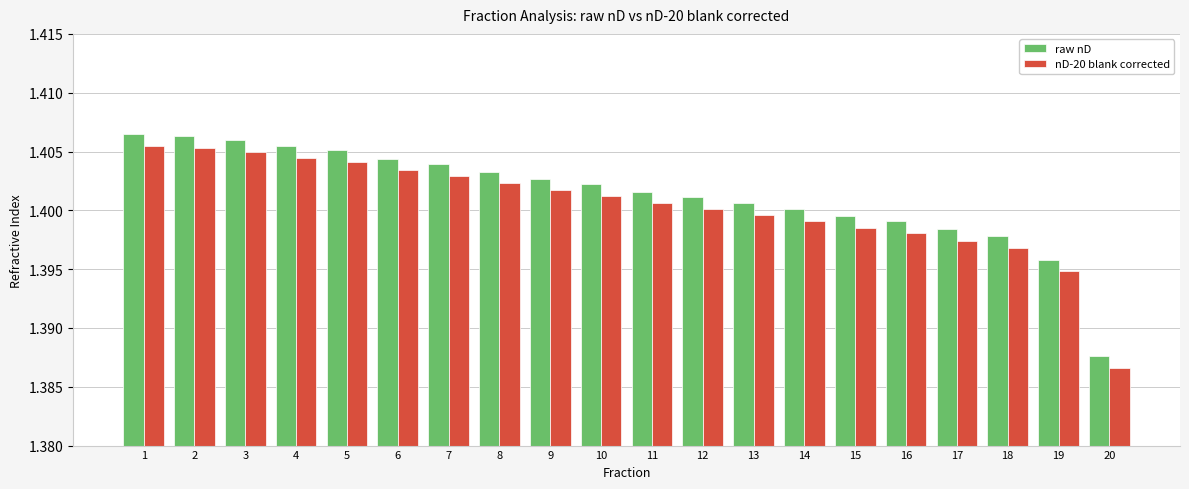

Where is raw nD nearest to the value 1?

20